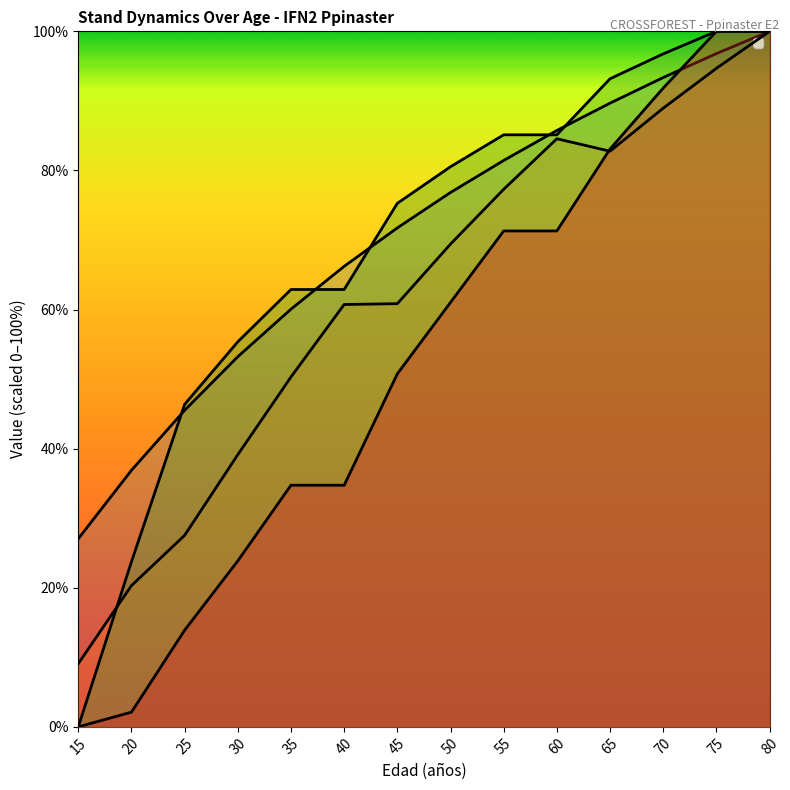

How many intersections are there between Dead dg (cm) (line) and Ho (m) (line)?

5